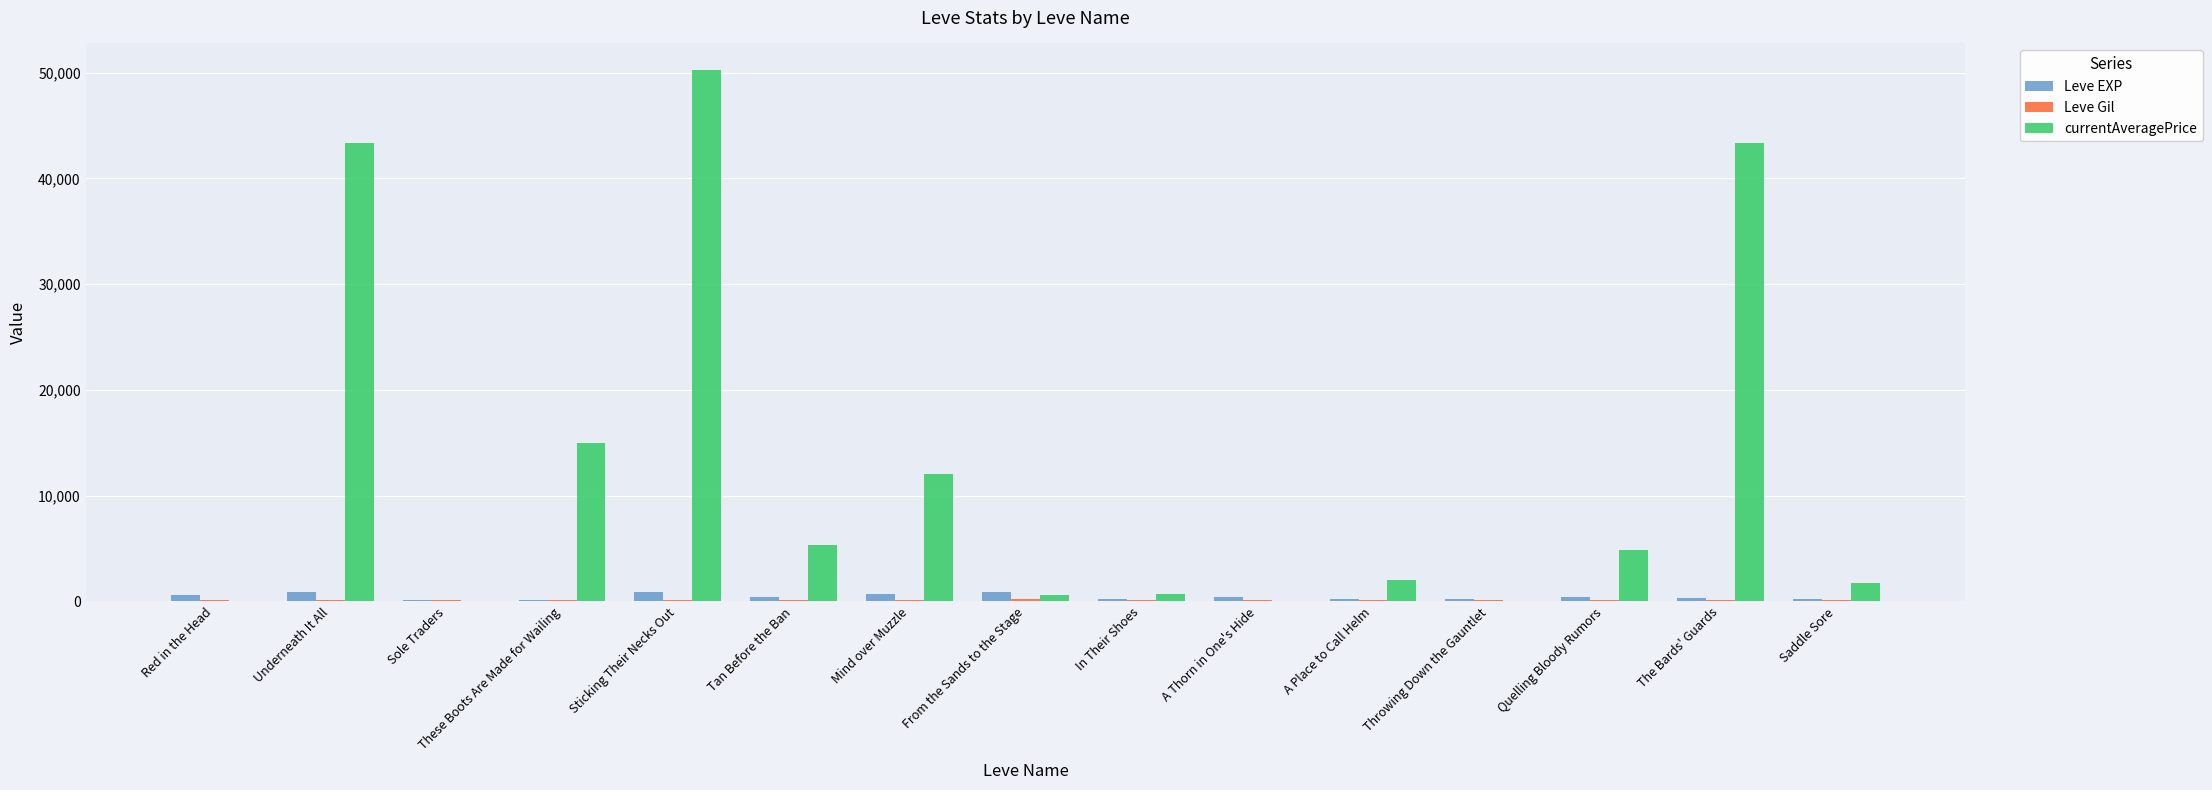

How many series are shown in this chart?

3